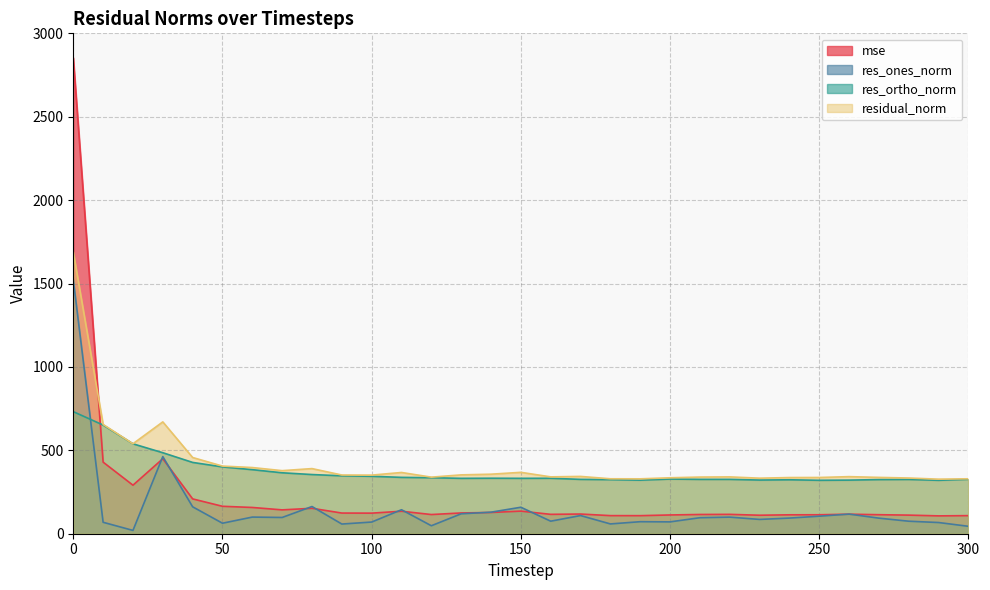

Where do mse and residual_norm first cross each other?

0 and 10